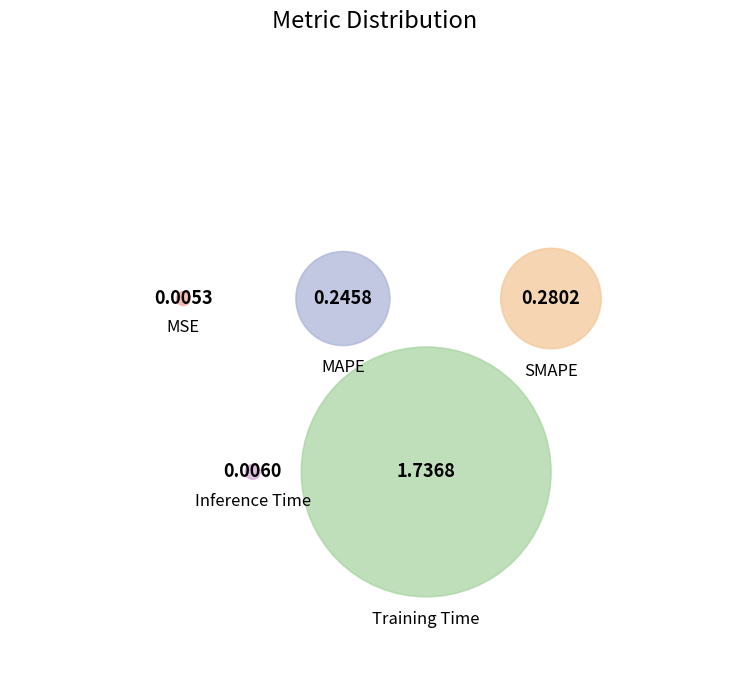

How many segments does this pie chart have?

5